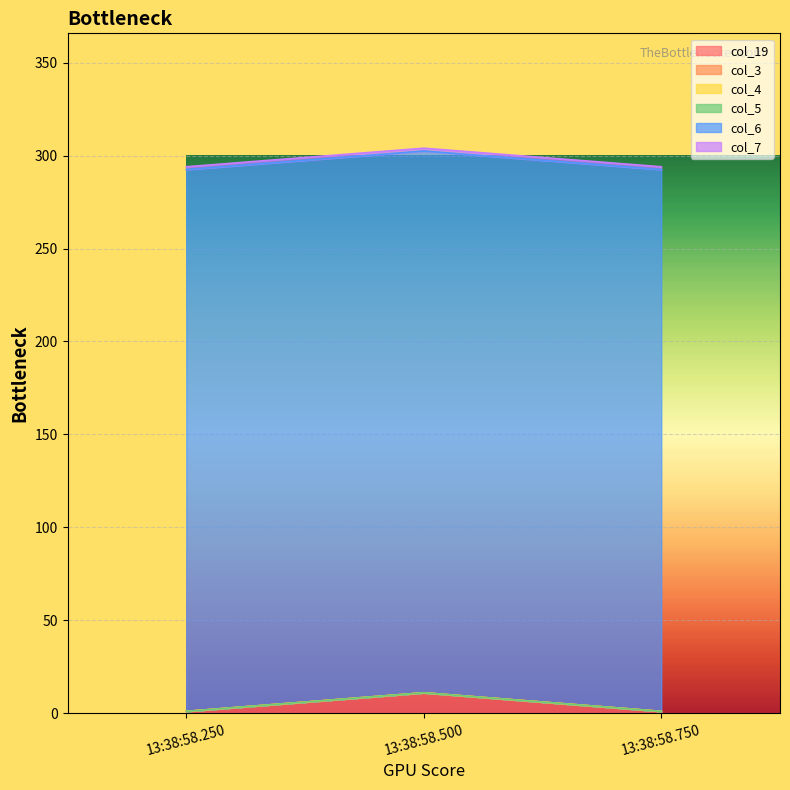

At how many categories does at least one series exceed 181?

3